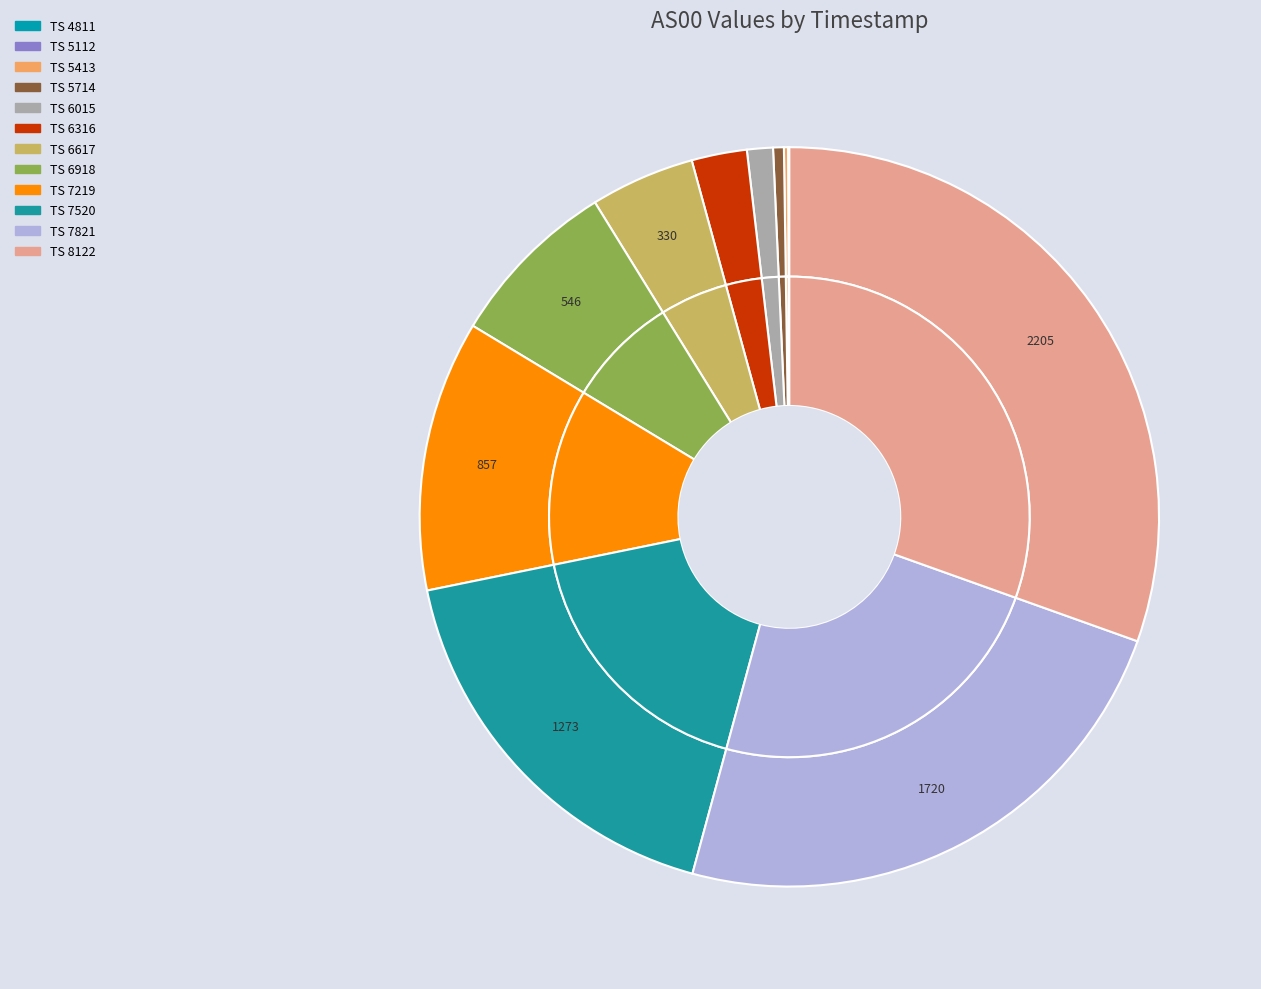

Count the number of slices in the pie.

12